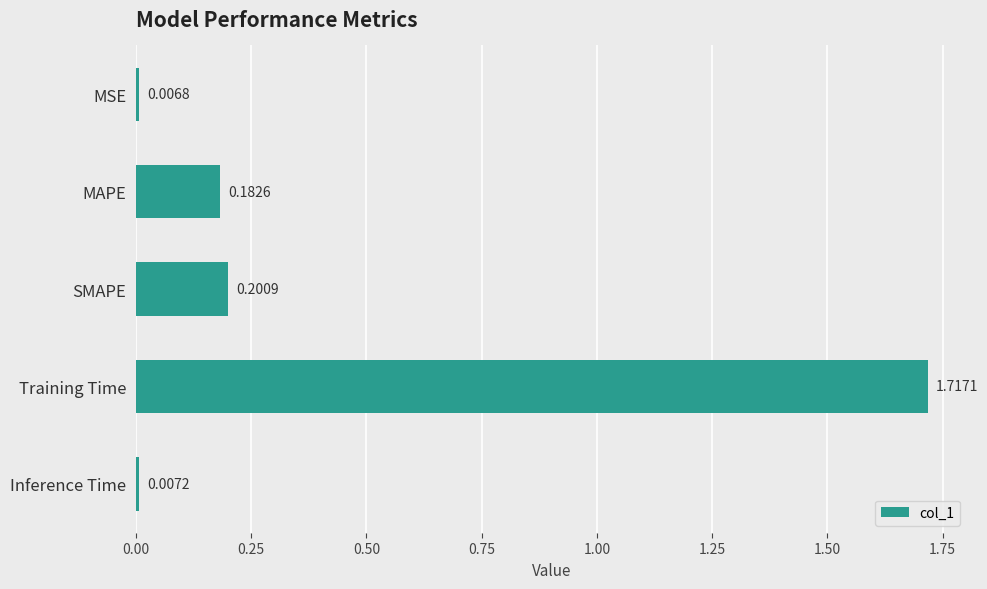

List the labels in order of value, smallest first.

MSE, Inference Time, MAPE, SMAPE, Training Time